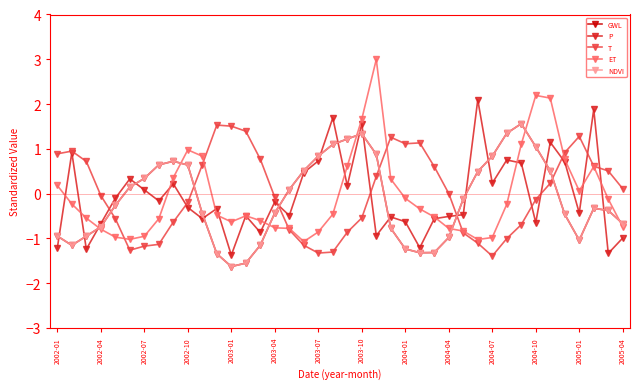

Is this an area chart (filled region under the line)?

No